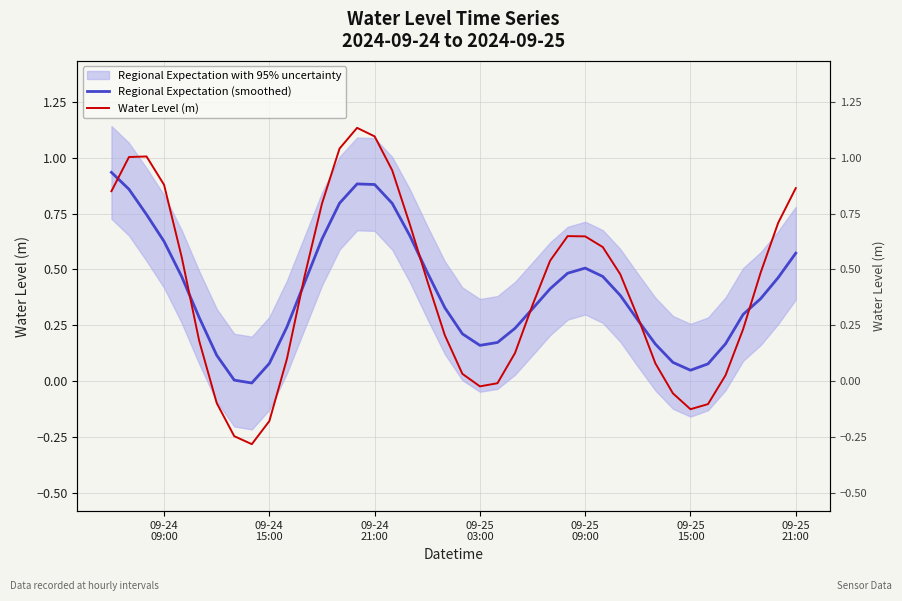

The value of Regional Expectation (smoothed) at 09-24 15:00 is 0.1. True or false?

True